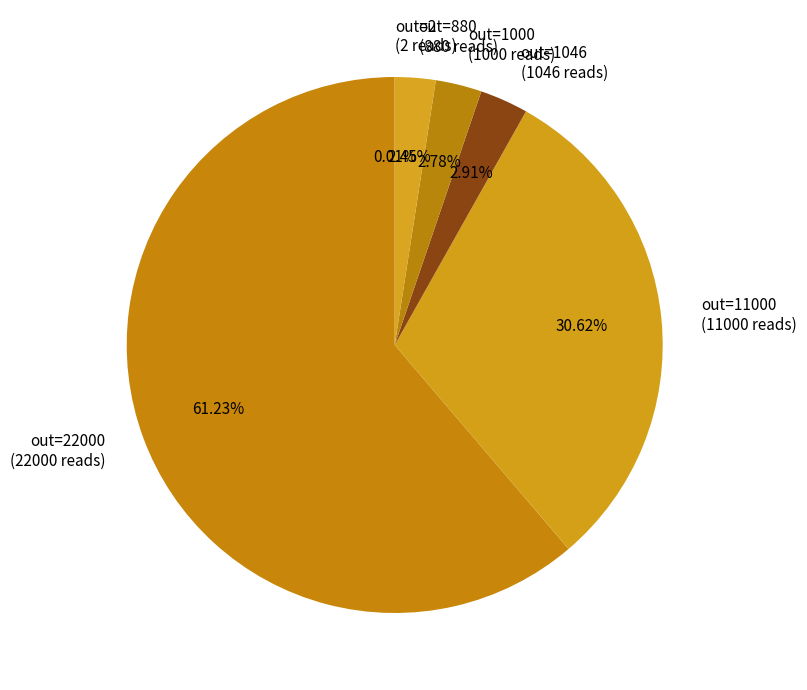

Approximately how many times larger is the value at out=880 (880 reads) compared to out=1046 (1046 reads)?

0.8